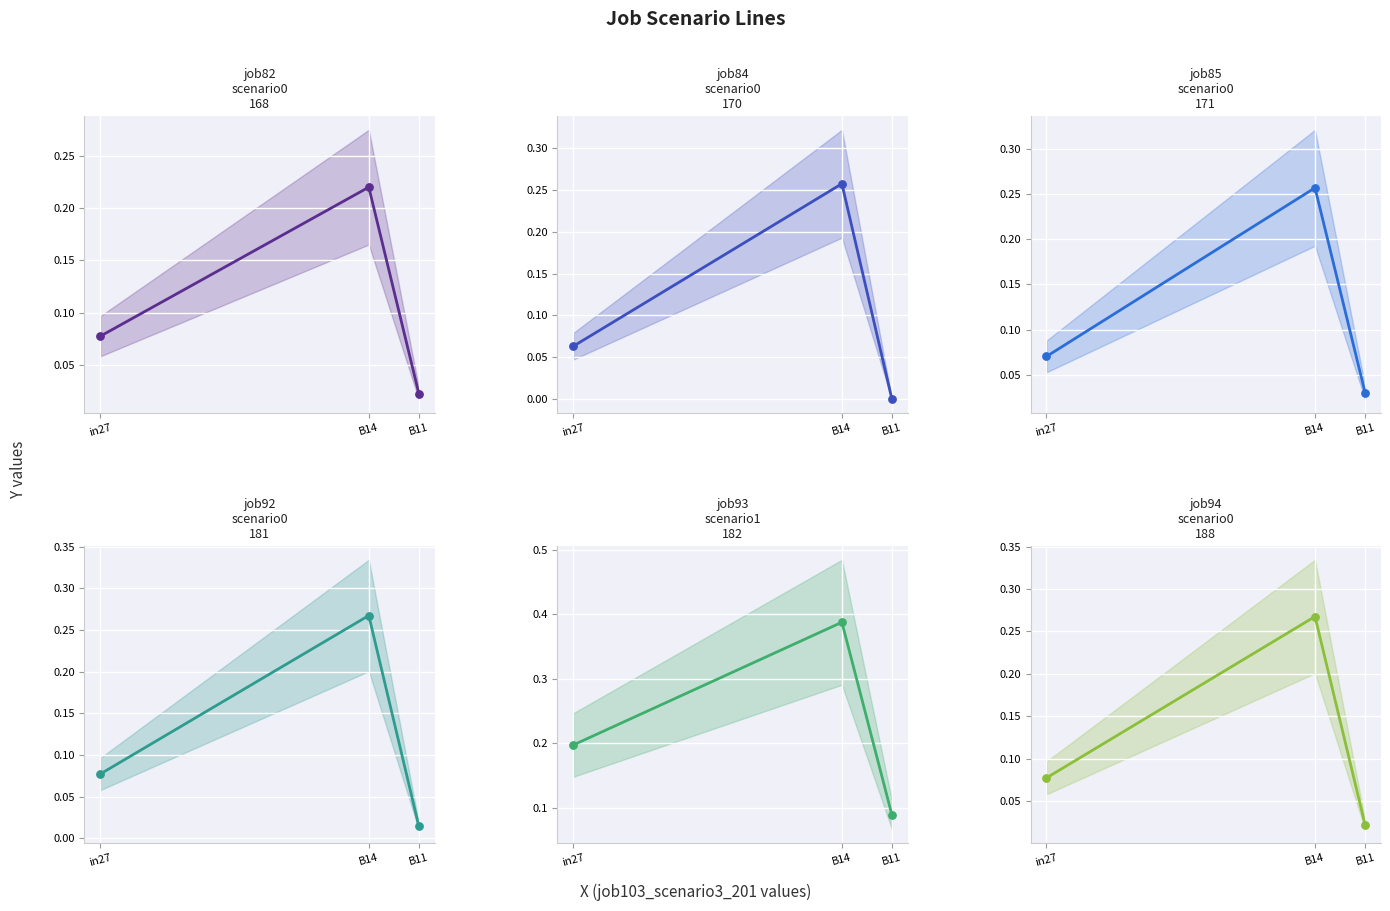

Is the value of job85_scenario0_171 at B11 greater than the value of job82_scenario0_168 at B14?

No